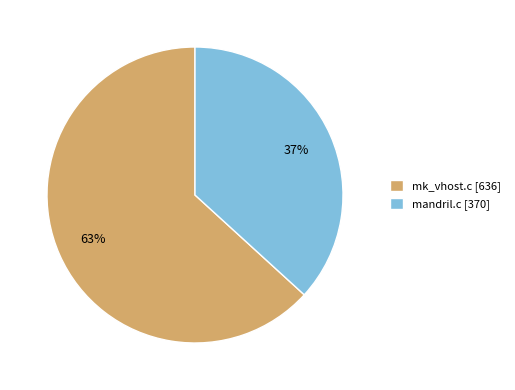

How many slices are in this pie chart?

2